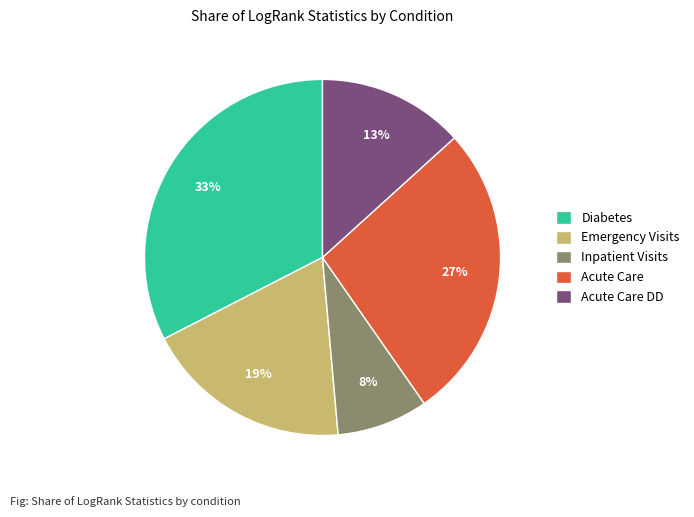

Between Acute Care DD and Inpatient Visits, which is larger?

Acute Care DD